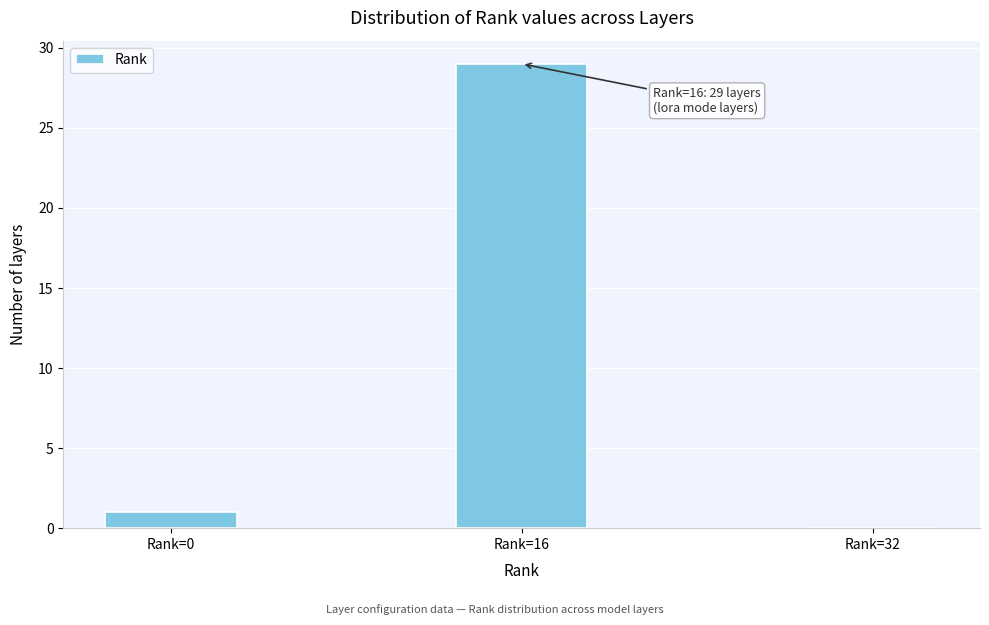

Reading left to right, transcribe all the data shown in this chart.

Rank=0=1	Rank=16=29	Rank=32=0